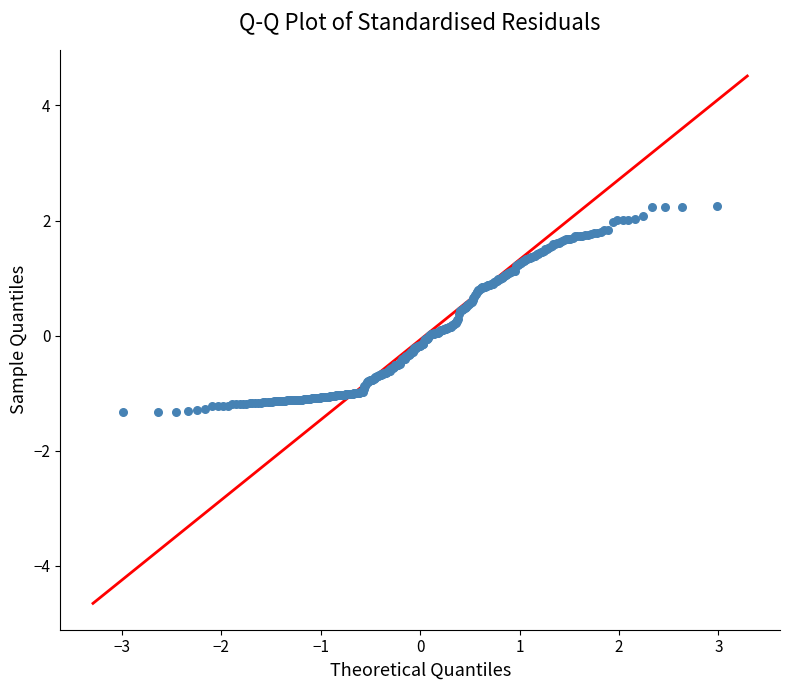

What is the range of Y values (max minus min)?

3.6